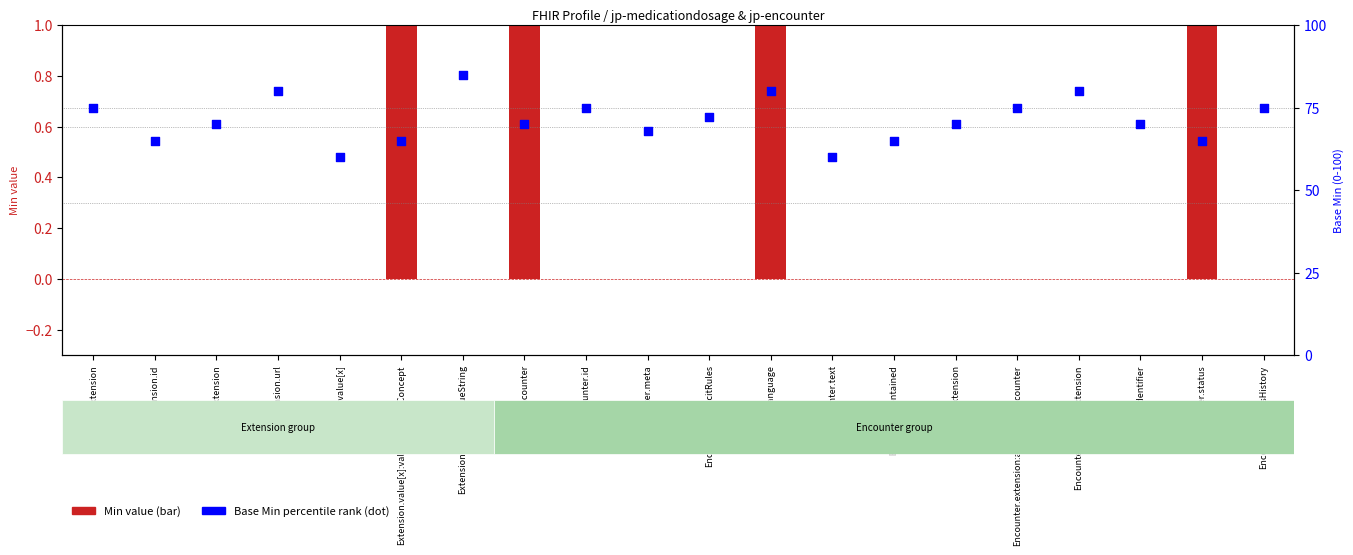

Which series reaches the maximum Y coordinate?

Base Min (percentile rank)